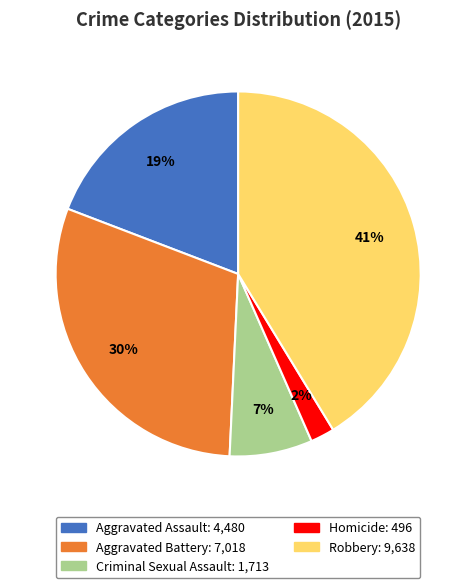

What is the ratio of the value at Robbery to the value at Aggravated Assault?

2.2